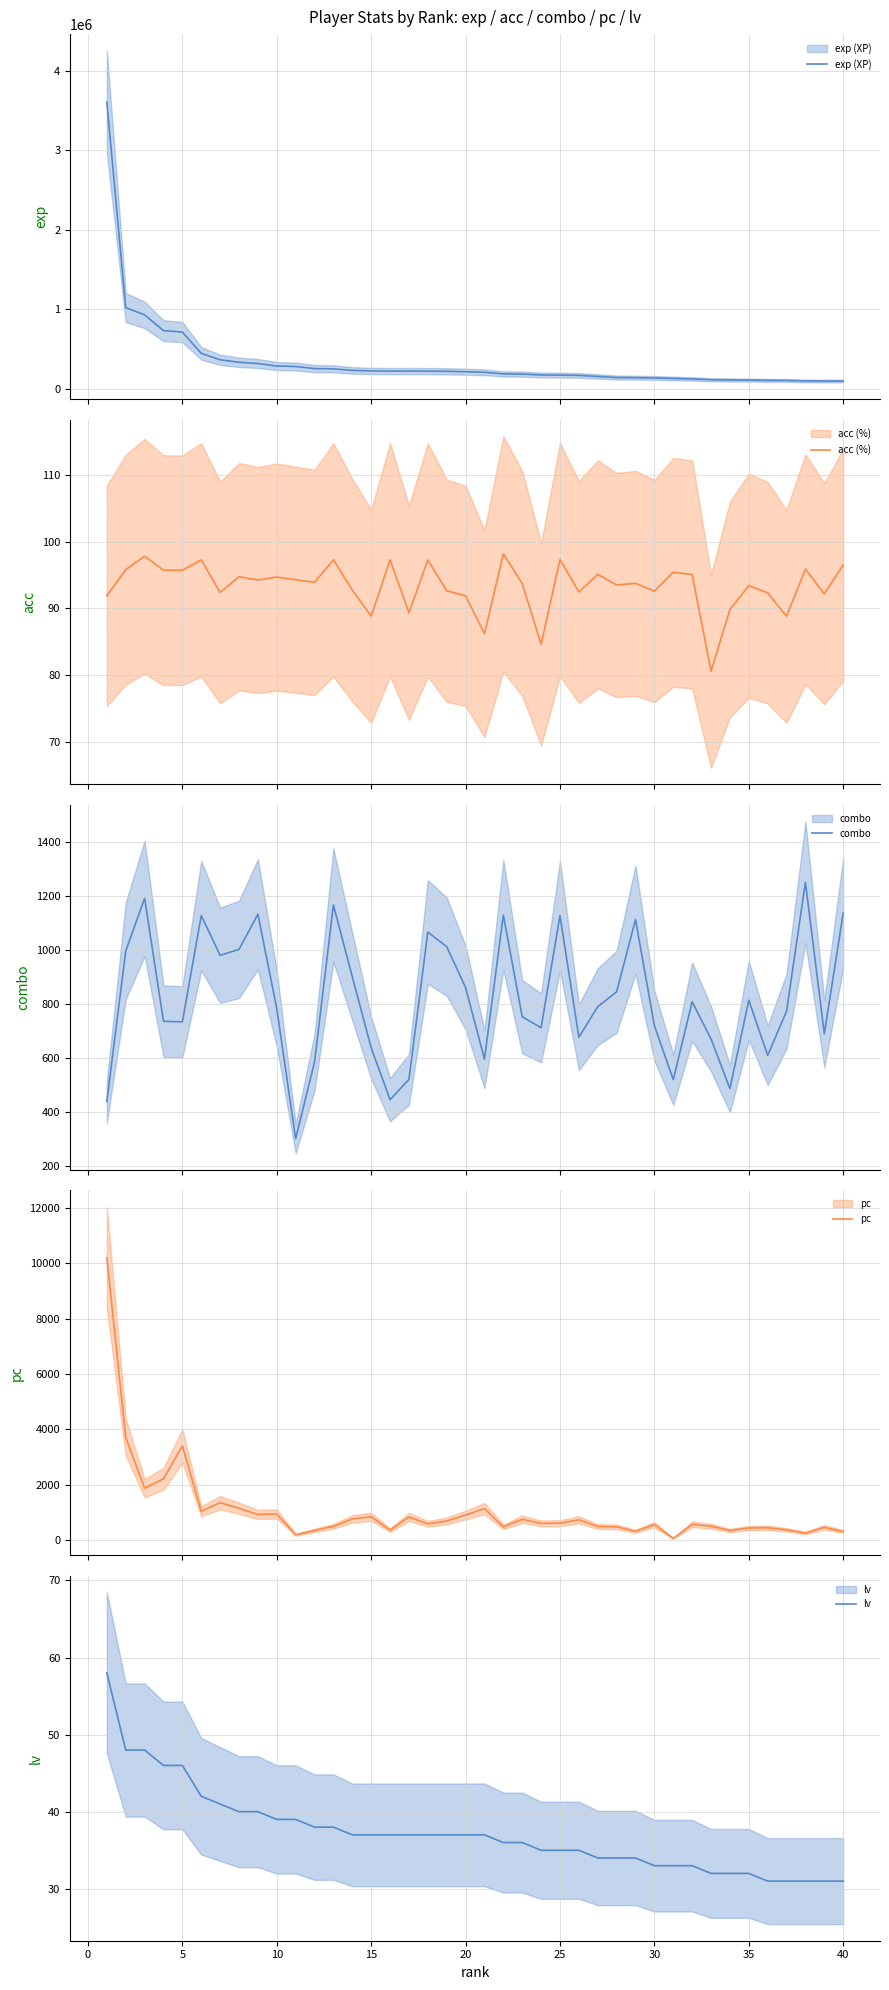

Reading left to right, what are all the values shown in this chart?

exp (XP): 3607088.0	1019976.0	928049.0	729627.0	711438.0	443393.0	362133.0	330796.0	315434.0	283504.0	277802.0	251552.0	247991.0	229172.0	221421.0	220249.0	219772.0	219071.0	217225.0	211902.0	204914.0	184211.0	181826.0	170893.0	169162.0	165508.0	152373.0	138948.0	136816.0	133245.0	127216.0	120867.0	110802.0	107835.0	106883.0	102649.0	101629.0	95835.0	94621.0	94265.0
acc (%): 91.9	95.8	97.8	95.7	95.7	97.3	92.4	94.8	94.3	94.7	94.3	93.9	97.3	92.7	88.8	97.3	89.3	97.3	92.6	91.9	86.2	98.2	93.7	84.6	97.3	92.5	95.1	93.5	93.8	92.6	95.4	95.1	80.6	89.8	93.4	92.3	88.8	95.9	92.2	96.5
combo: 438.0	995.0	1190.0	735.0	733.0	1126.0	979.0	1001.0	1131.0	782.0	301.0	584.0	1165.0	900.0	637.0	445.0	520.0	1065.0	1011.0	860.0	595.0	1128.0	752.0	711.0	1126.0	676.0	789.0	844.0	1111.0	719.0	519.0	807.0	670.0	486.0	813.0	609.0	772.0	1249.0	689.0	1135.0
pc: 10196.0	3701.0	1866.0	2206.0	3395.0	1031.0	1345.0	1139.0	918.0	934.0	183.0	340.0	488.0	753.0	834.0	353.0	824.0	578.0	682.0	897.0	1130.0	470.0	745.0	593.0	602.0	725.0	481.0	470.0	308.0	550.0	50.0	559.0	495.0	337.0	429.0	435.0	360.0	246.0	453.0	299.0
lv: 58.0	48.0	48.0	46.0	46.0	42.0	41.0	40.0	40.0	39.0	39.0	38.0	38.0	37.0	37.0	37.0	37.0	37.0	37.0	37.0	37.0	36.0	36.0	35.0	35.0	35.0	34.0	34.0	34.0	33.0	33.0	33.0	32.0	32.0	32.0	31.0	31.0	31.0	31.0	31.0